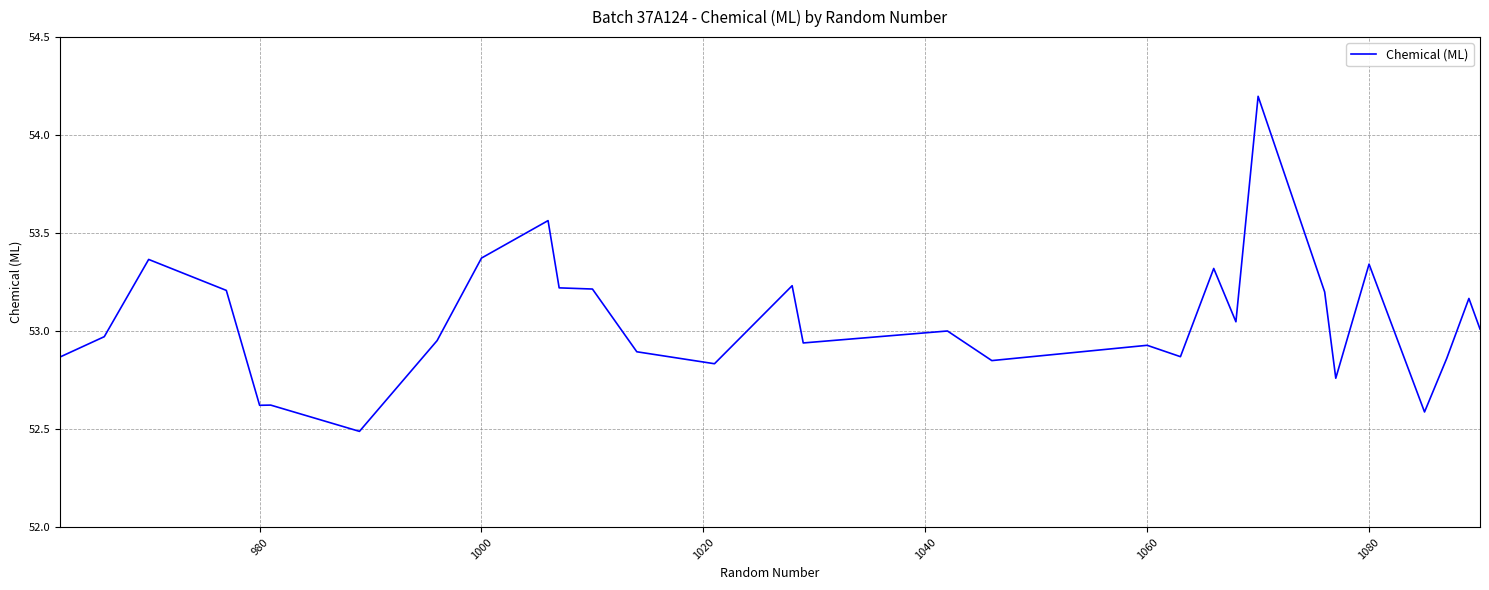

What is the smallest value displayed?

52.5